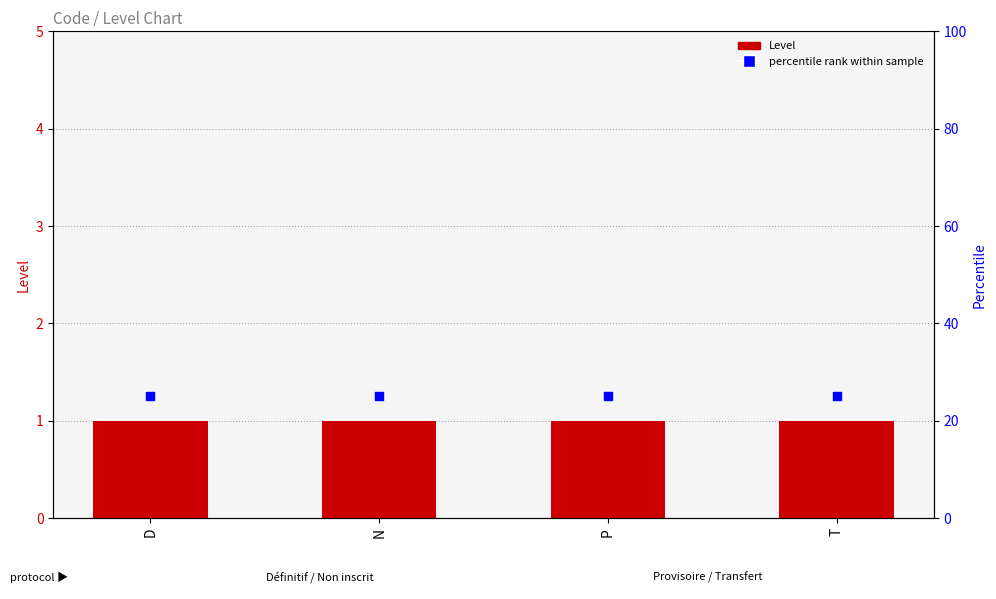

Which series contains the highest Y value?

percentile rank